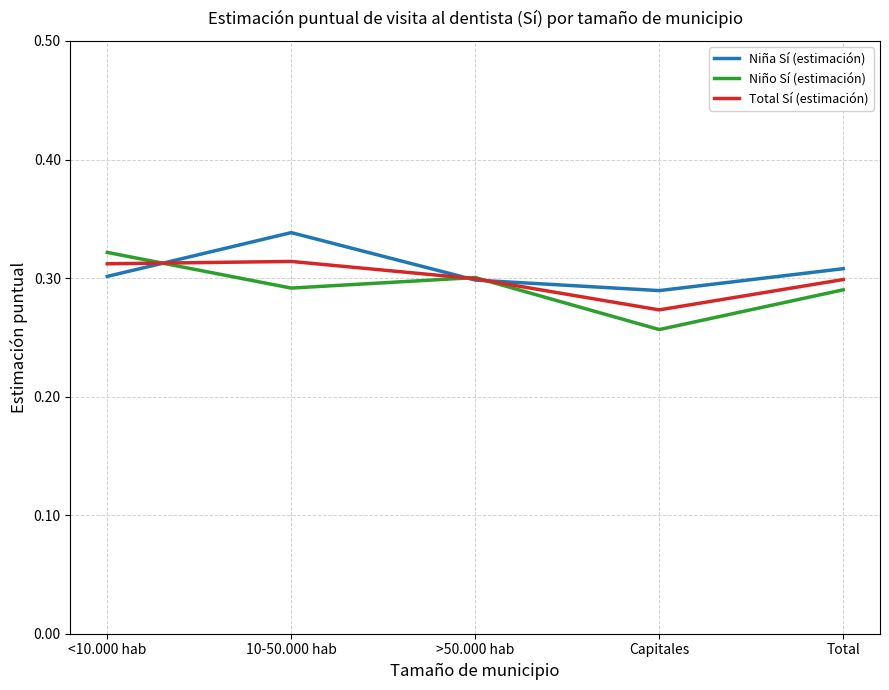

At how many categories does at least one series exceed 0?

5